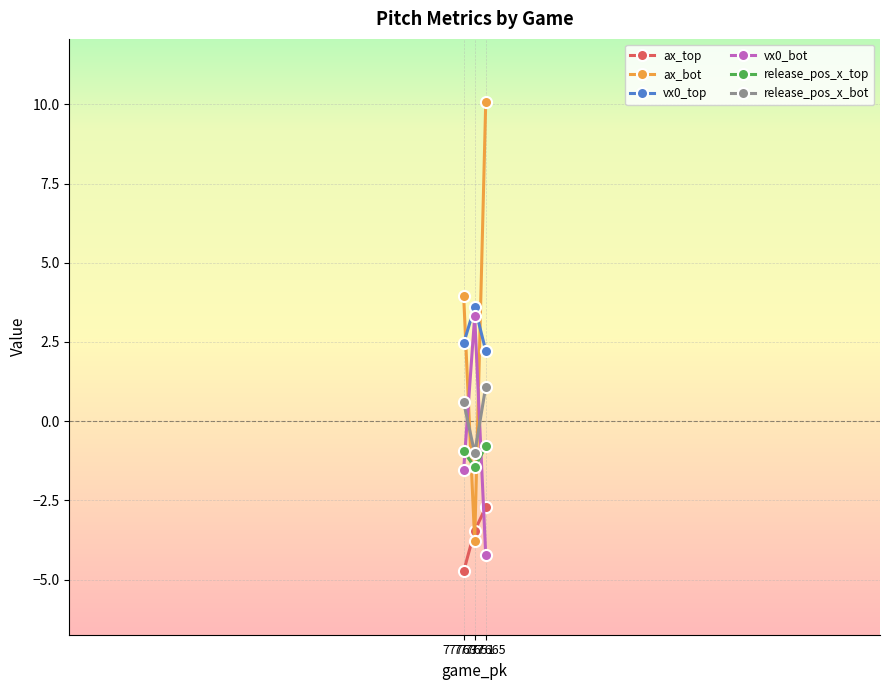

Which series has the largest total across all categories?

ax_bot